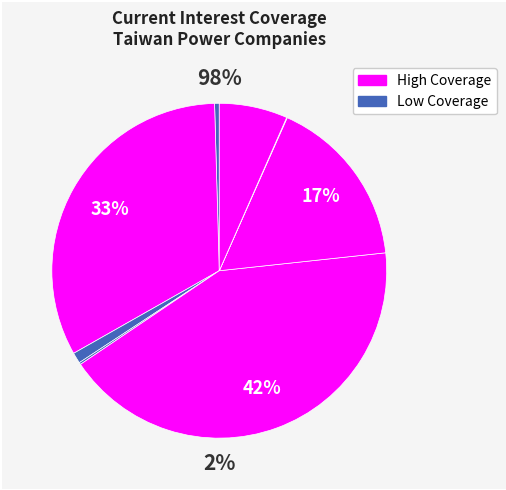

How many slices are in this pie chart?

8